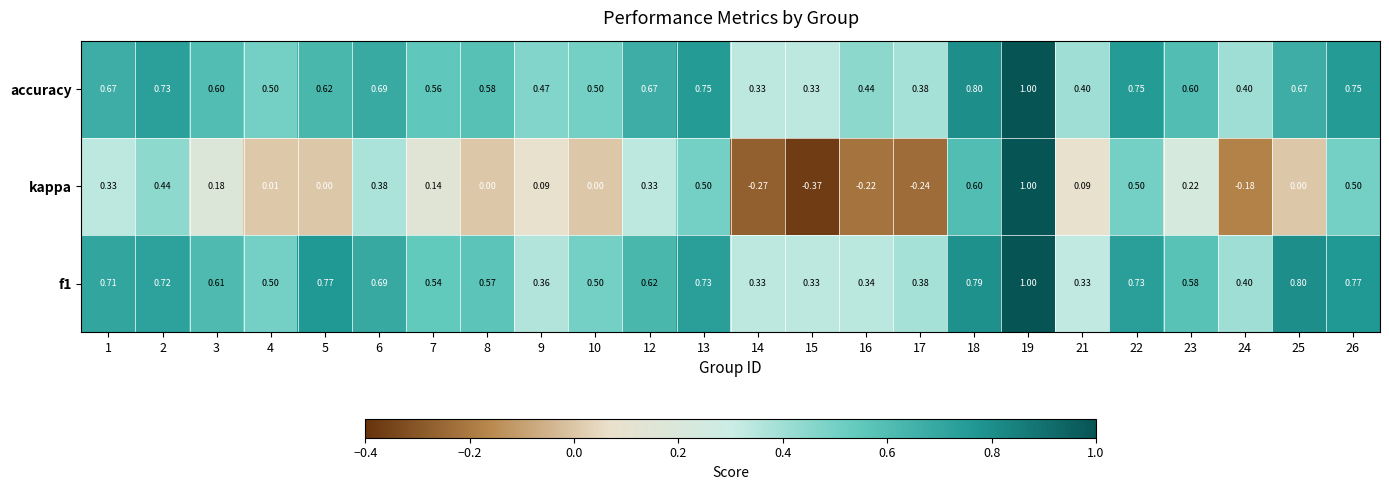

Between 15 and 24, which series saw the biggest shift?

kappa